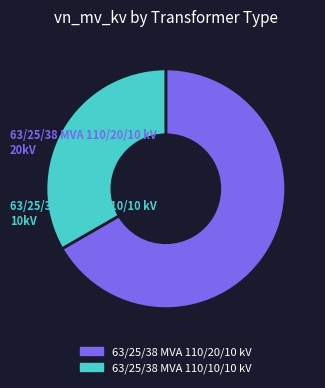

How many slices are in this pie chart?

2